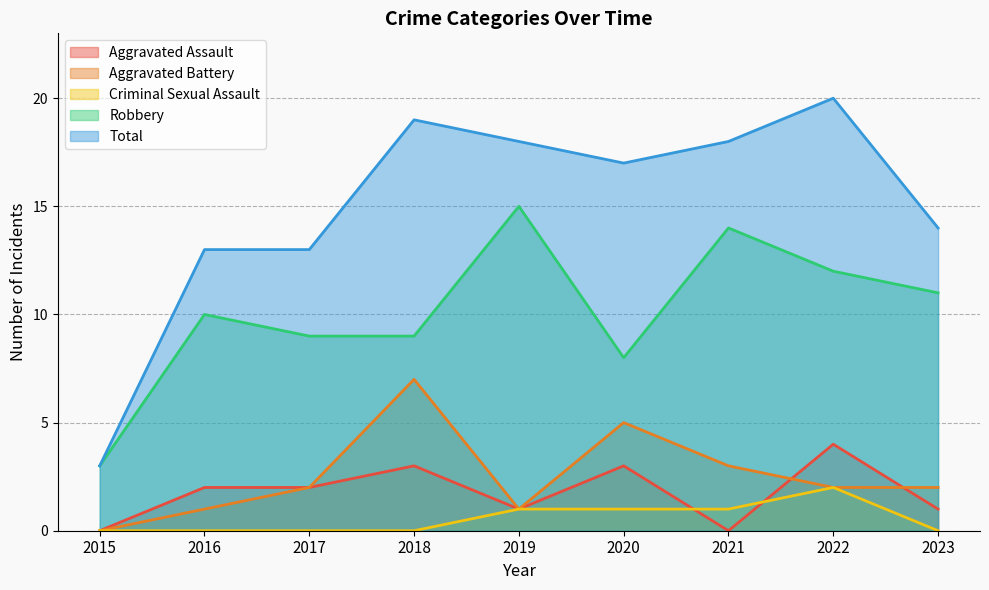

True or false: Aggravated Assault and Total intersect in this chart.

False